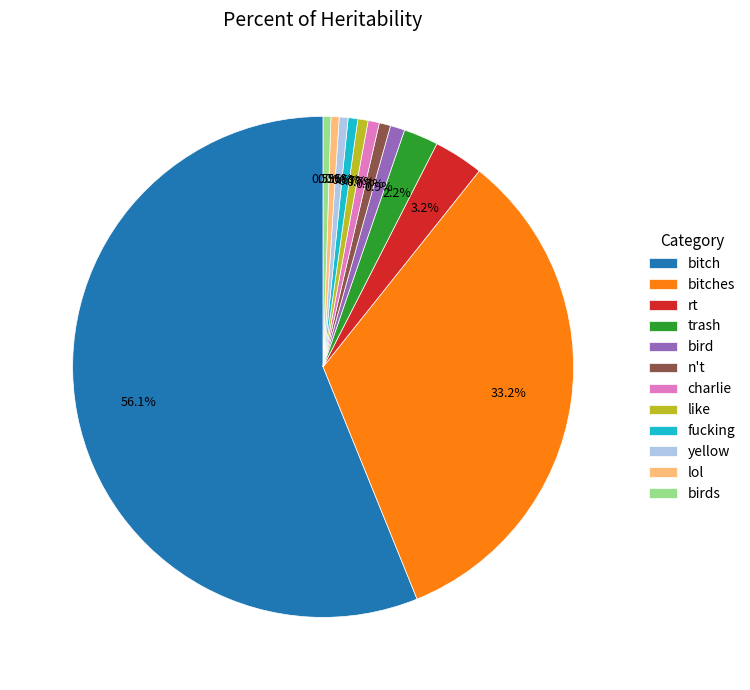

Does like account for over 50% of the chart?

No